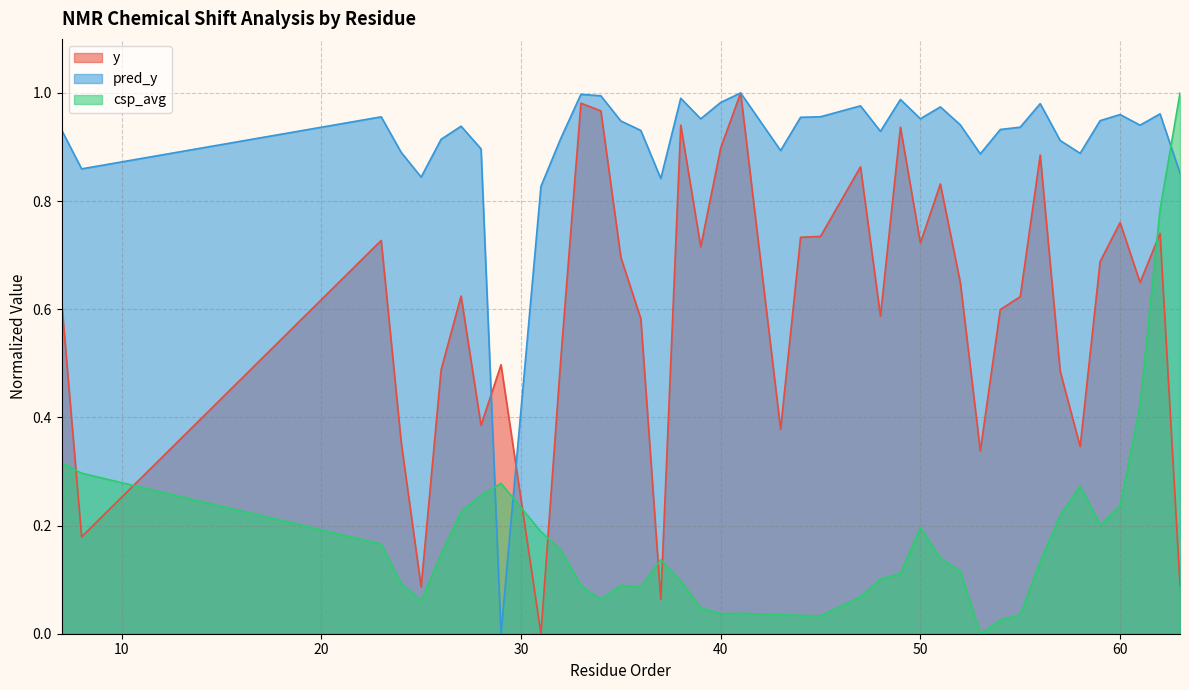

How many intersections are there between csp_avg and y?

7